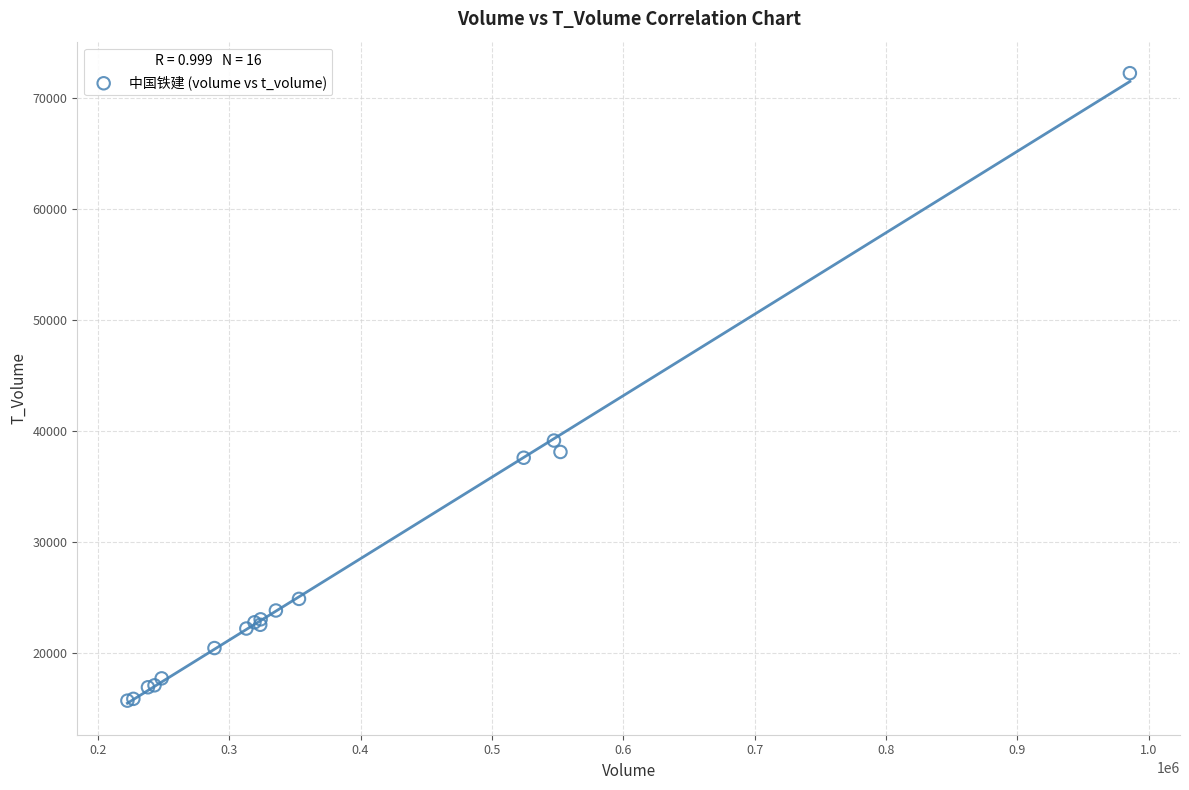

What Y value in the scatter plot is closest to 43977?

39139